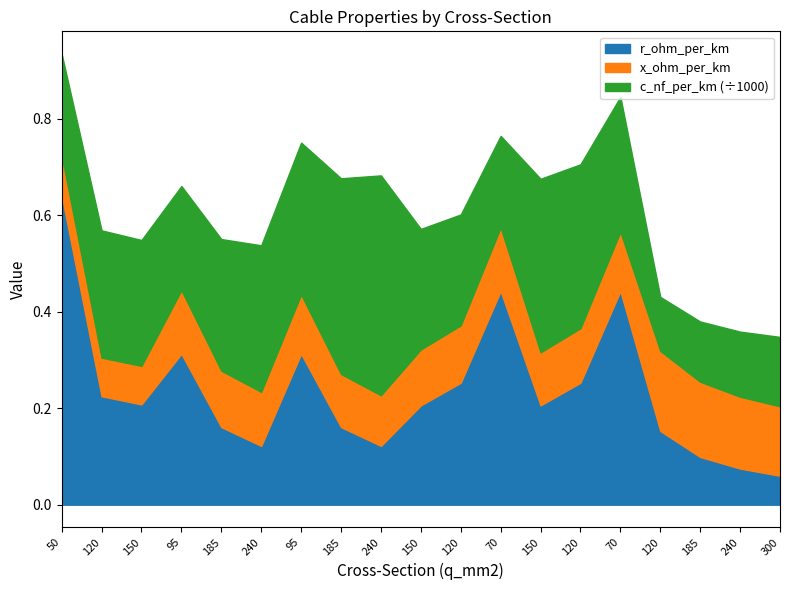

Reading right to left, list all the values displayed in this chart.

c_nf_per_km: 144.0	135.0	125.0	112.0	280.0	340.0	360.0	190.0	230.0	250.0	456.0	406.0	315.0	304.0	273.0	216.0	261.0	264.0	210.0
x_ohm_per_km: 0.1	0.1	0.2	0.2	0.1	0.1	0.1	0.1	0.1	0.1	0.1	0.1	0.1	0.1	0.1	0.1	0.1	0.1	0.1
r_ohm_per_km: 0.1	0.1	0.1	0.2	0.4	0.3	0.2	0.4	0.3	0.2	0.1	0.2	0.3	0.1	0.2	0.3	0.2	0.2	0.6